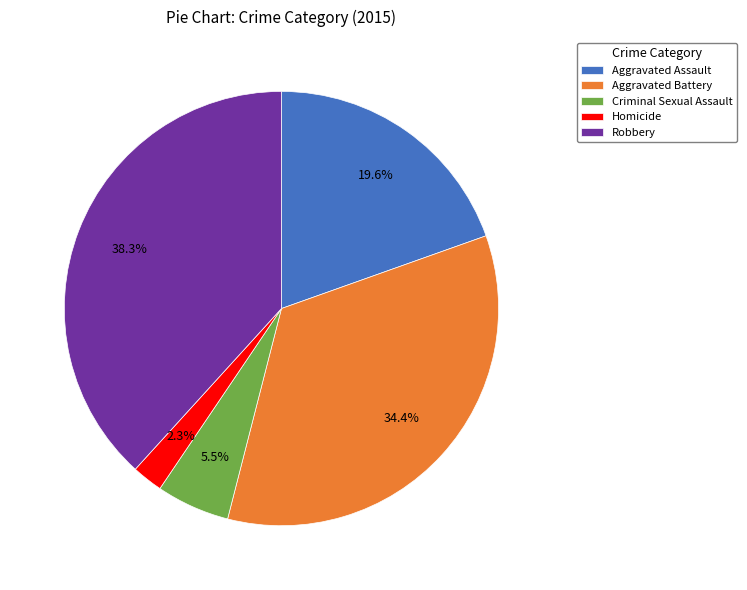

To the nearest percent, what is the difference between the largest and smallest slice percentages?

36%